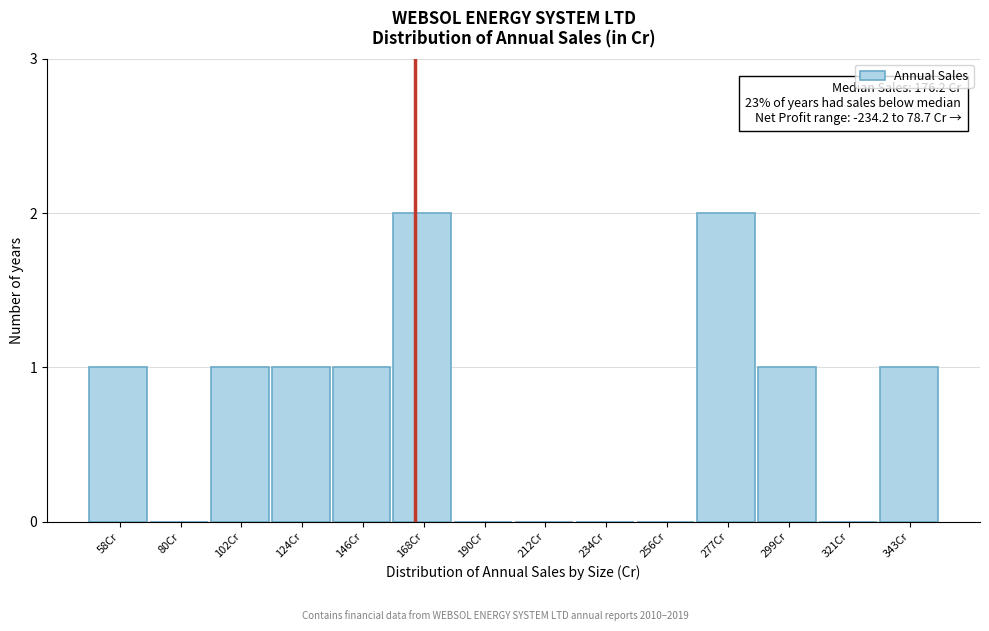

Reading left to right, transcribe all the data shown in this chart.

58Cr=1	80Cr=0	102Cr=1	124Cr=1	146Cr=1	168Cr=2	190Cr=0	212Cr=0	234Cr=0	256Cr=0	277Cr=2	299Cr=1	321Cr=0	343Cr=1